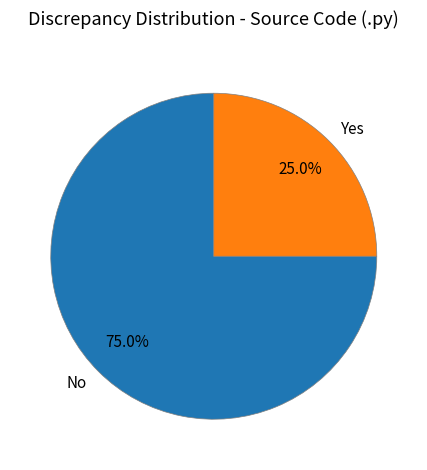

What is the ratio of the value at No to the value at Yes?

3.0